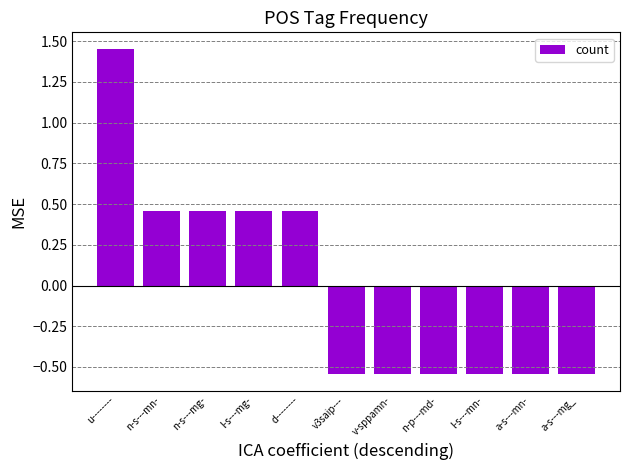

How many values are between 0 and 1?

4